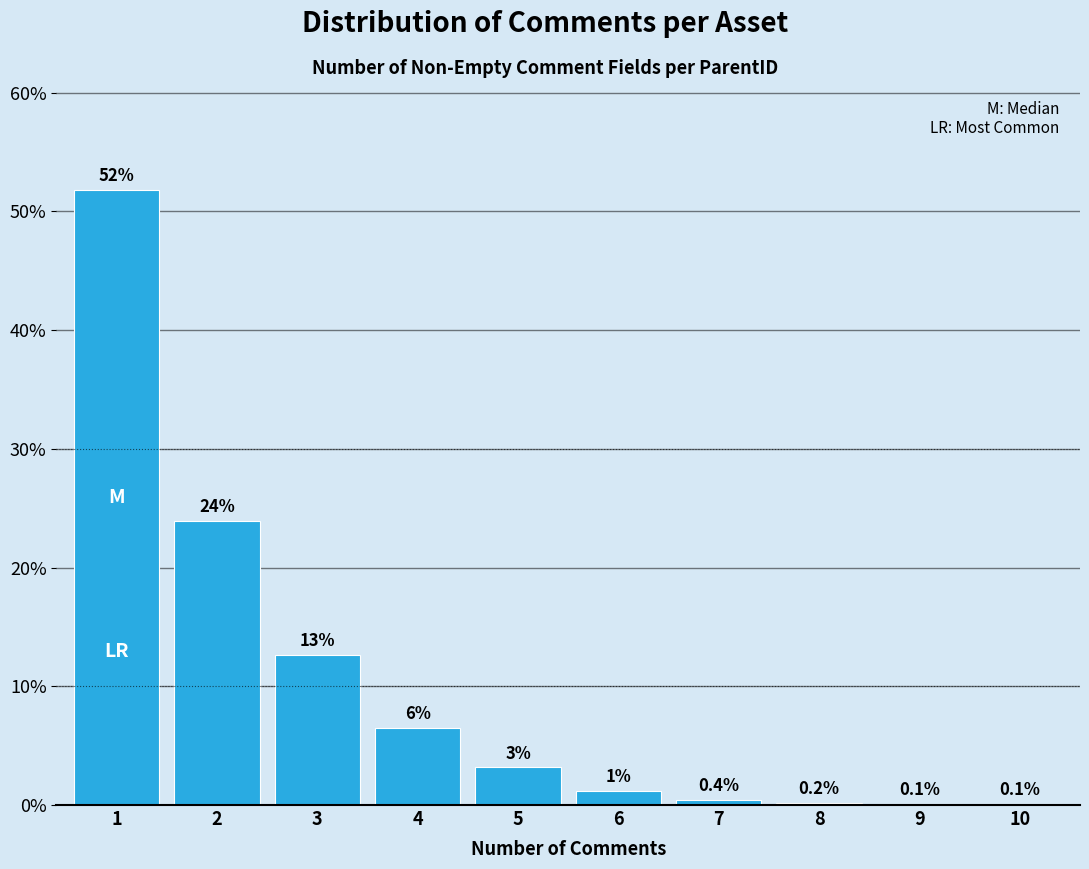

Is it true that the value at 8 is 0.2?

True